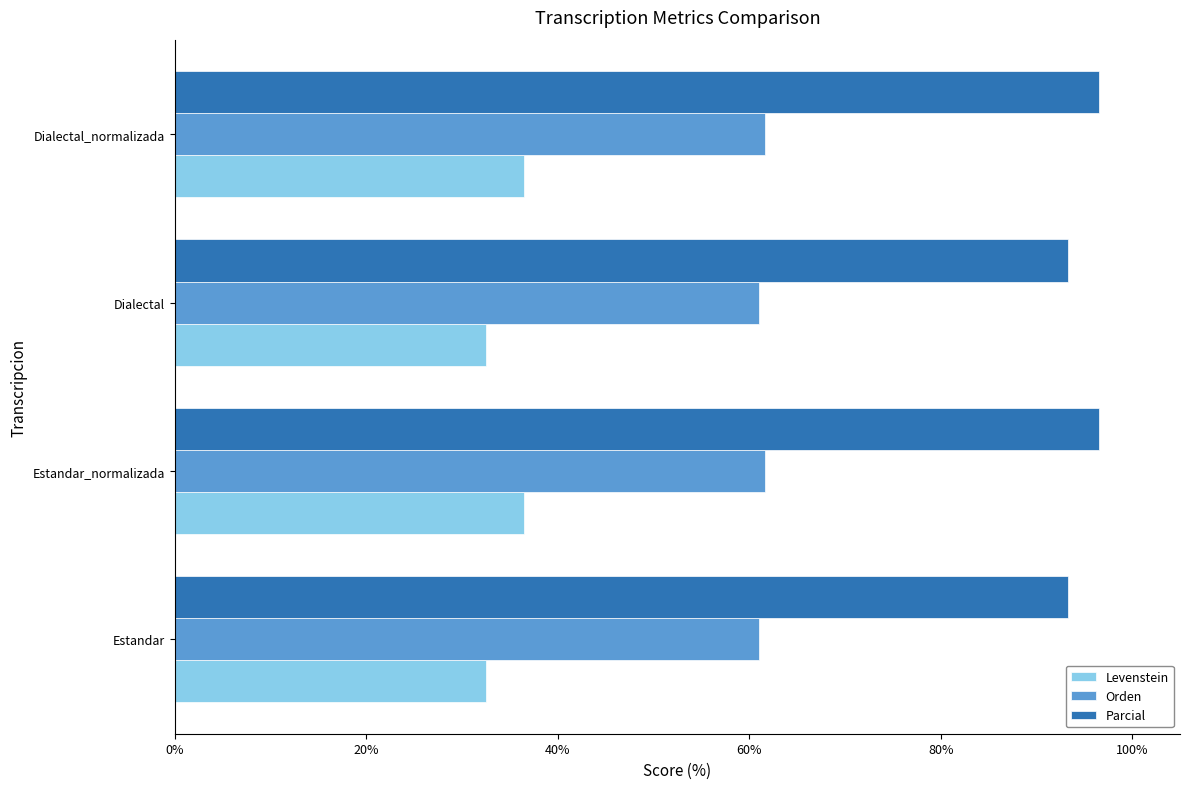

What is the average value of the Orden series?

61.4